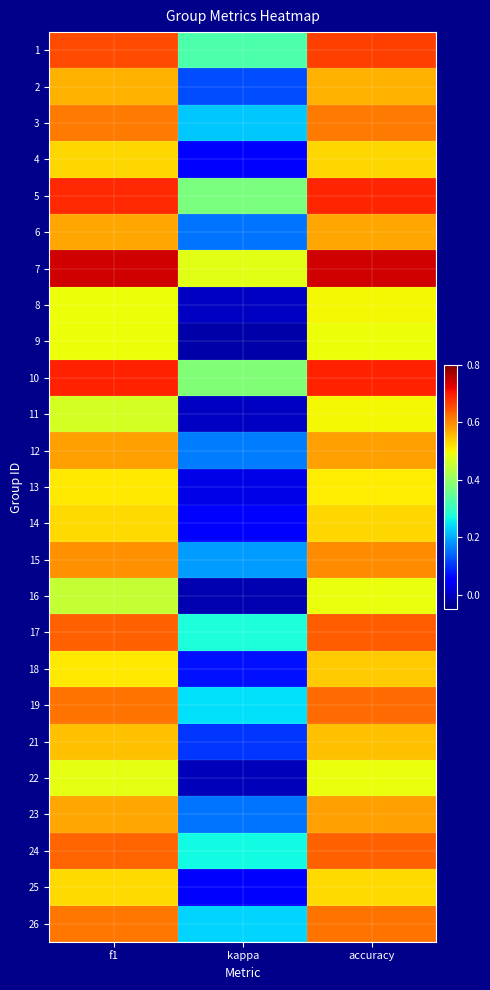

Rank the series by their maximum value, from highest to lowest.

7, 10, 5, 1, 17, 24, 19, 26, 3, 15, 12, 23, 6, 2, 21, 18, 14, 4, 25, 13, 8, 11, 9, 22, 16